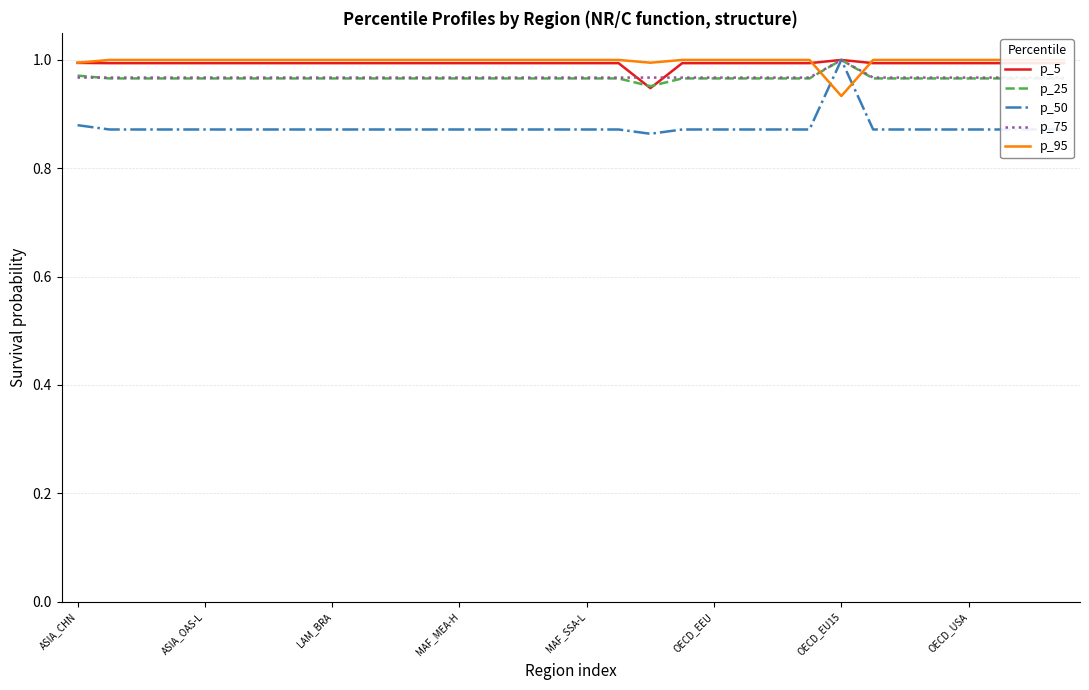

At which category does p_50 reach its first local valley?

18